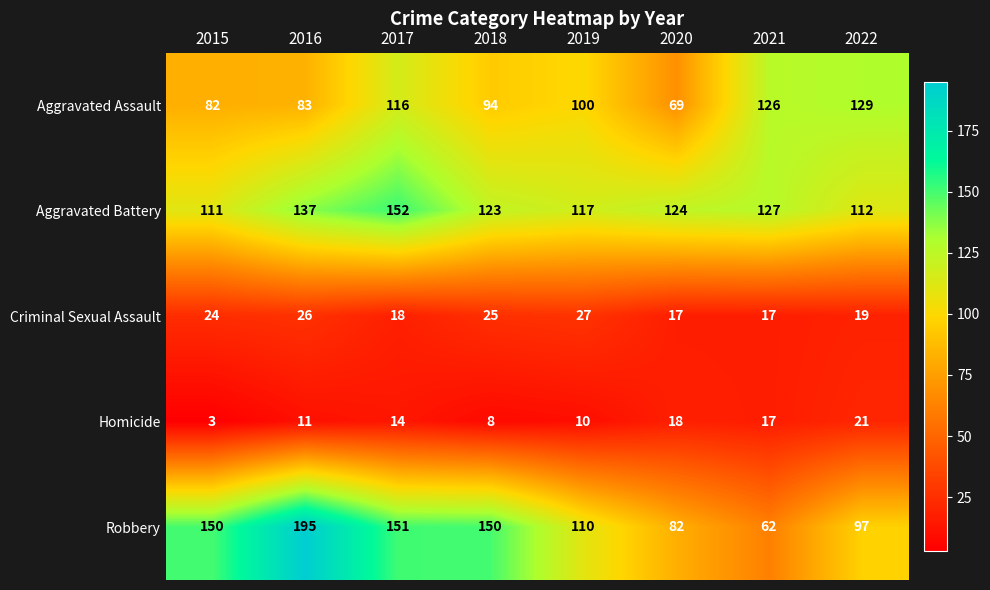

Rank the series by their maximum value, from lowest to highest.

Homicide, Criminal Sexual Assault, Aggravated Assault, Aggravated Battery, Robbery